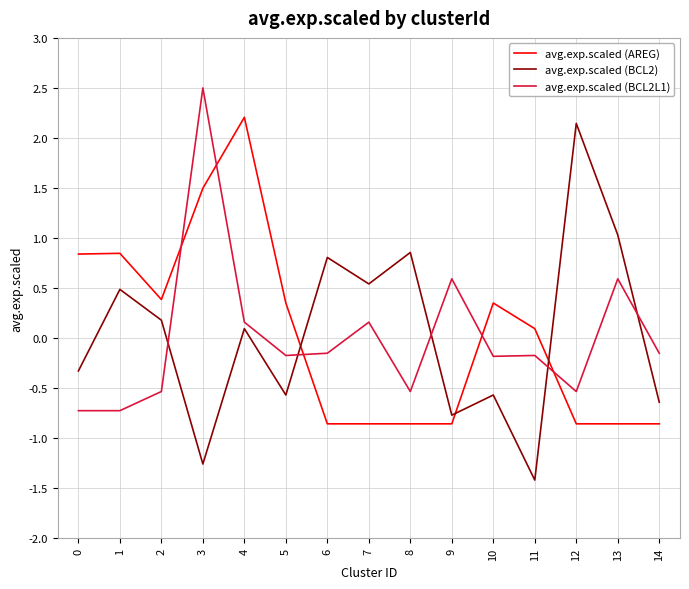

Does the chart display data point markers on the line(s)?

No